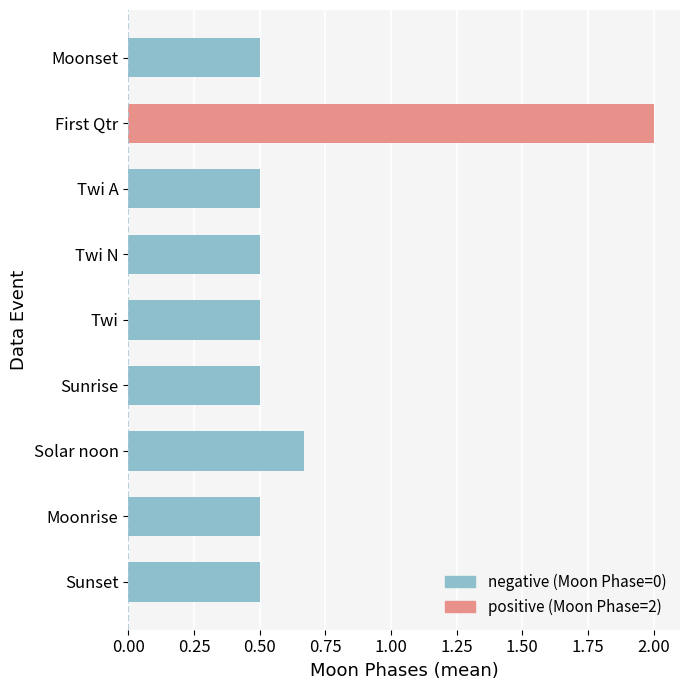

What is the label of the 7th bar from the bottom?

Twi A